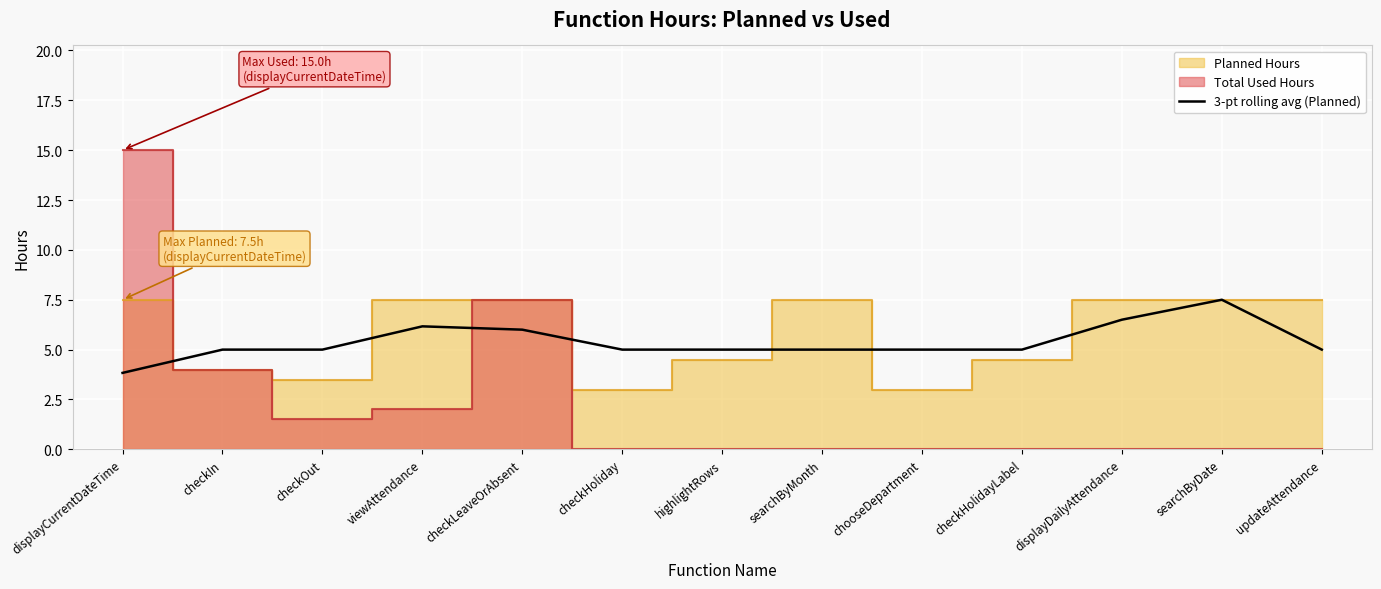

What is the minimum value for 3-pt rolling avg (Planned)?

3.8